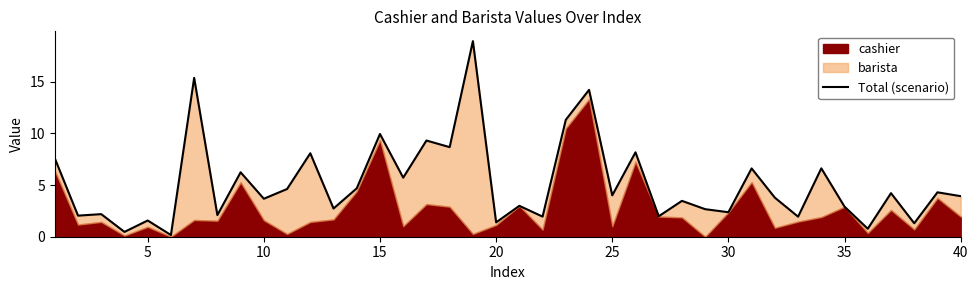

Reading left to right, what are all the values shown in this chart?

7.6	2.0	2.2	0.5	1.6	0.2	15.4	2.1	6.2	3.7	4.6	8.1	2.7	4.7	9.9	5.7	9.3	8.7	18.9	1.4	3.0	1.9	11.3	14.2	4.0	8.2	2.0	3.5	2.7	2.4	6.6	3.8	1.9	6.6	2.9	0.8	4.2	1.3	4.3	3.9